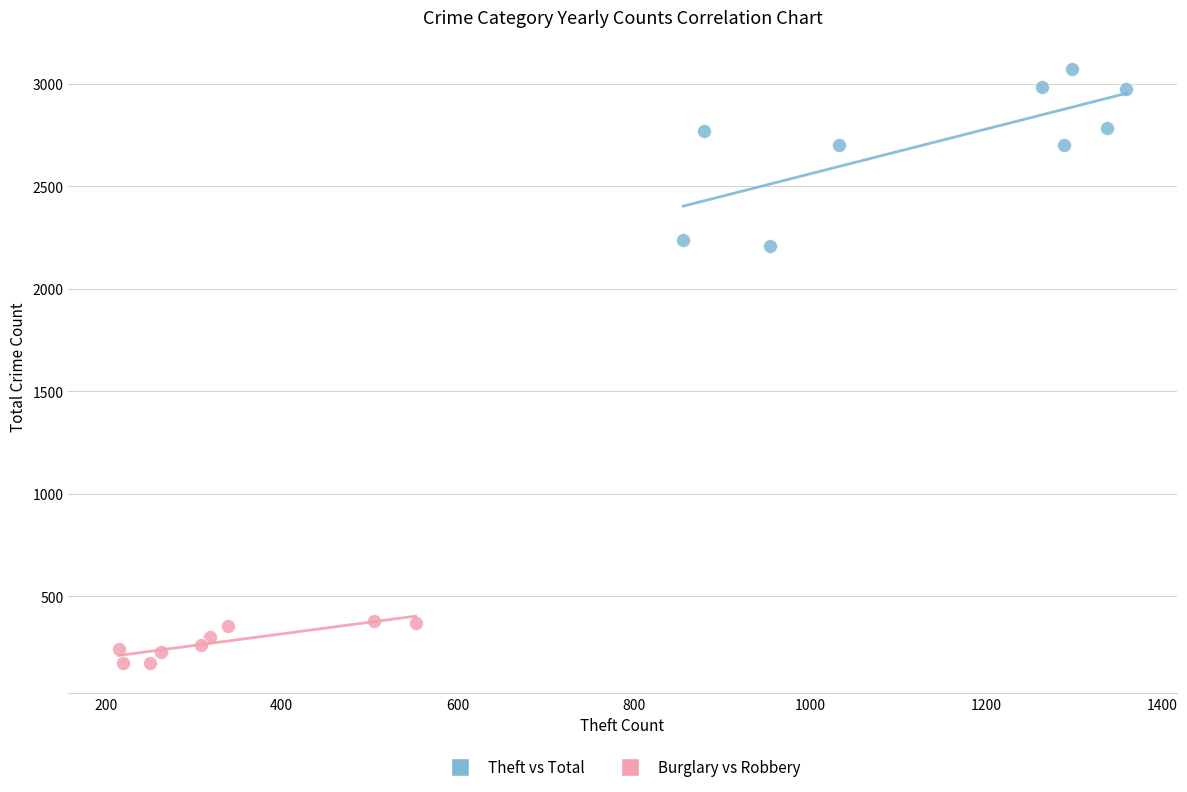

Which series reaches the minimum Y coordinate?

Burglary vs Robbery